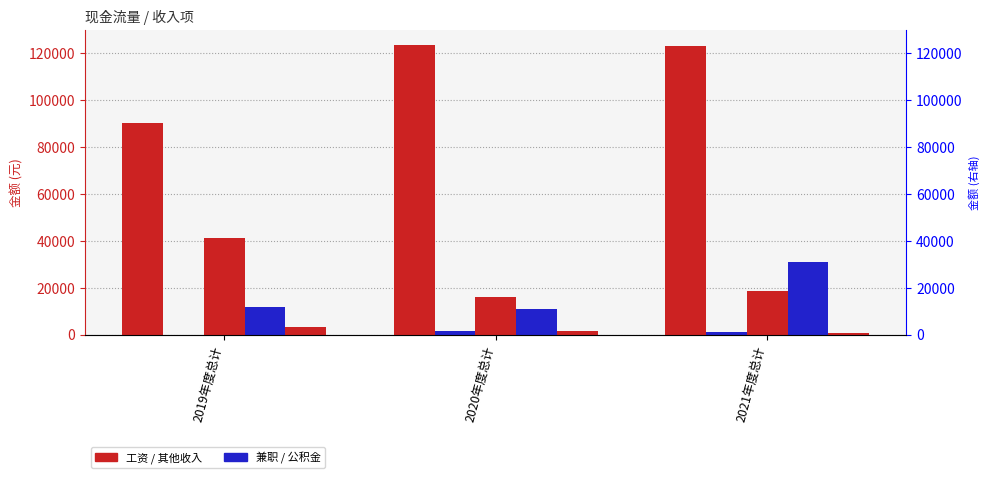

At which label does 报销款 reach its peak?

2019年度总计